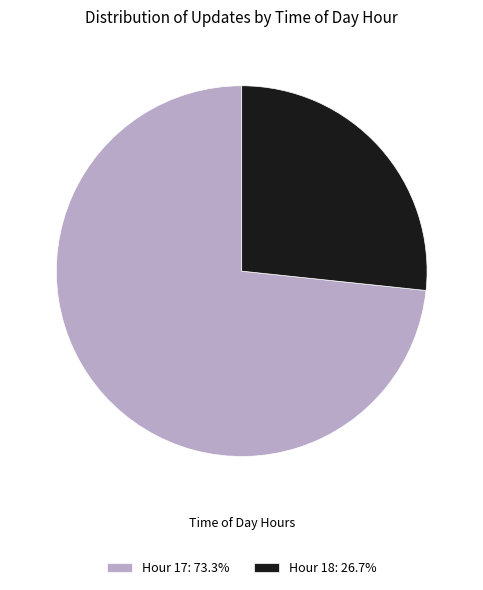

Which category has the smallest portion of the pie?

Hour 18